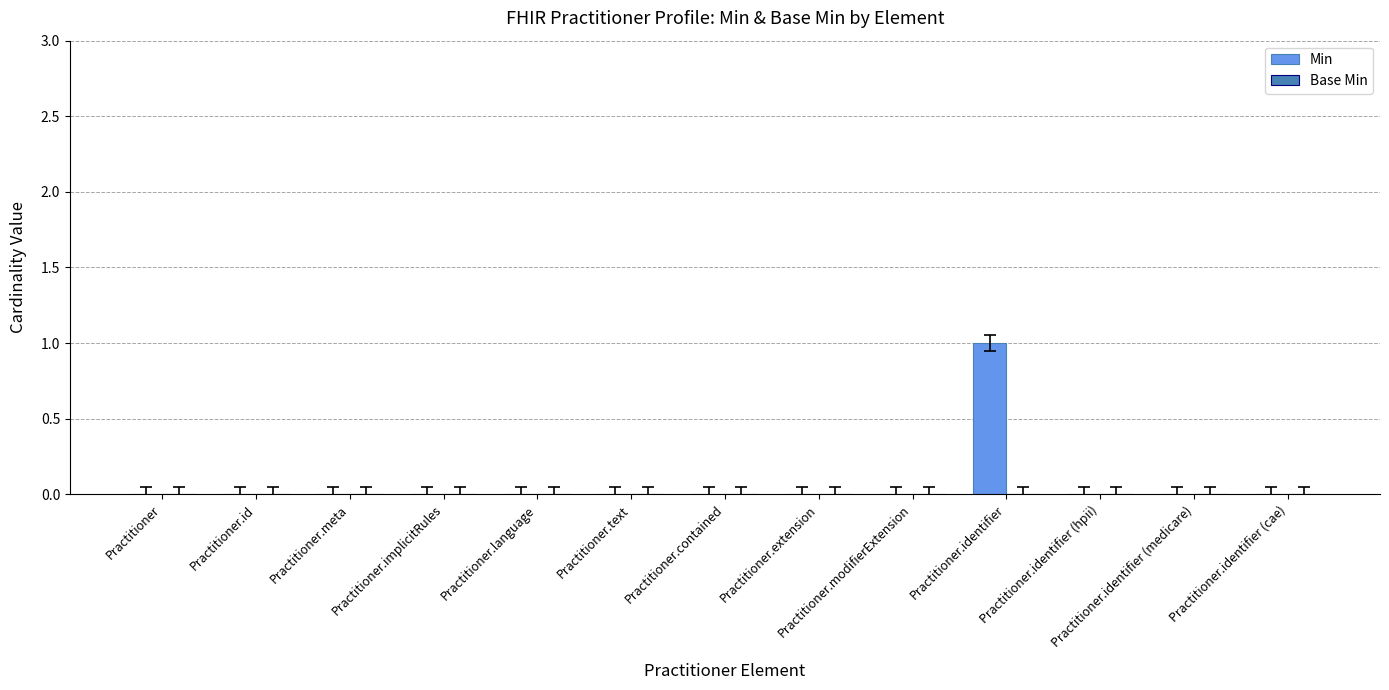

True or false: the data shows 0 at Practitioner.language.

True